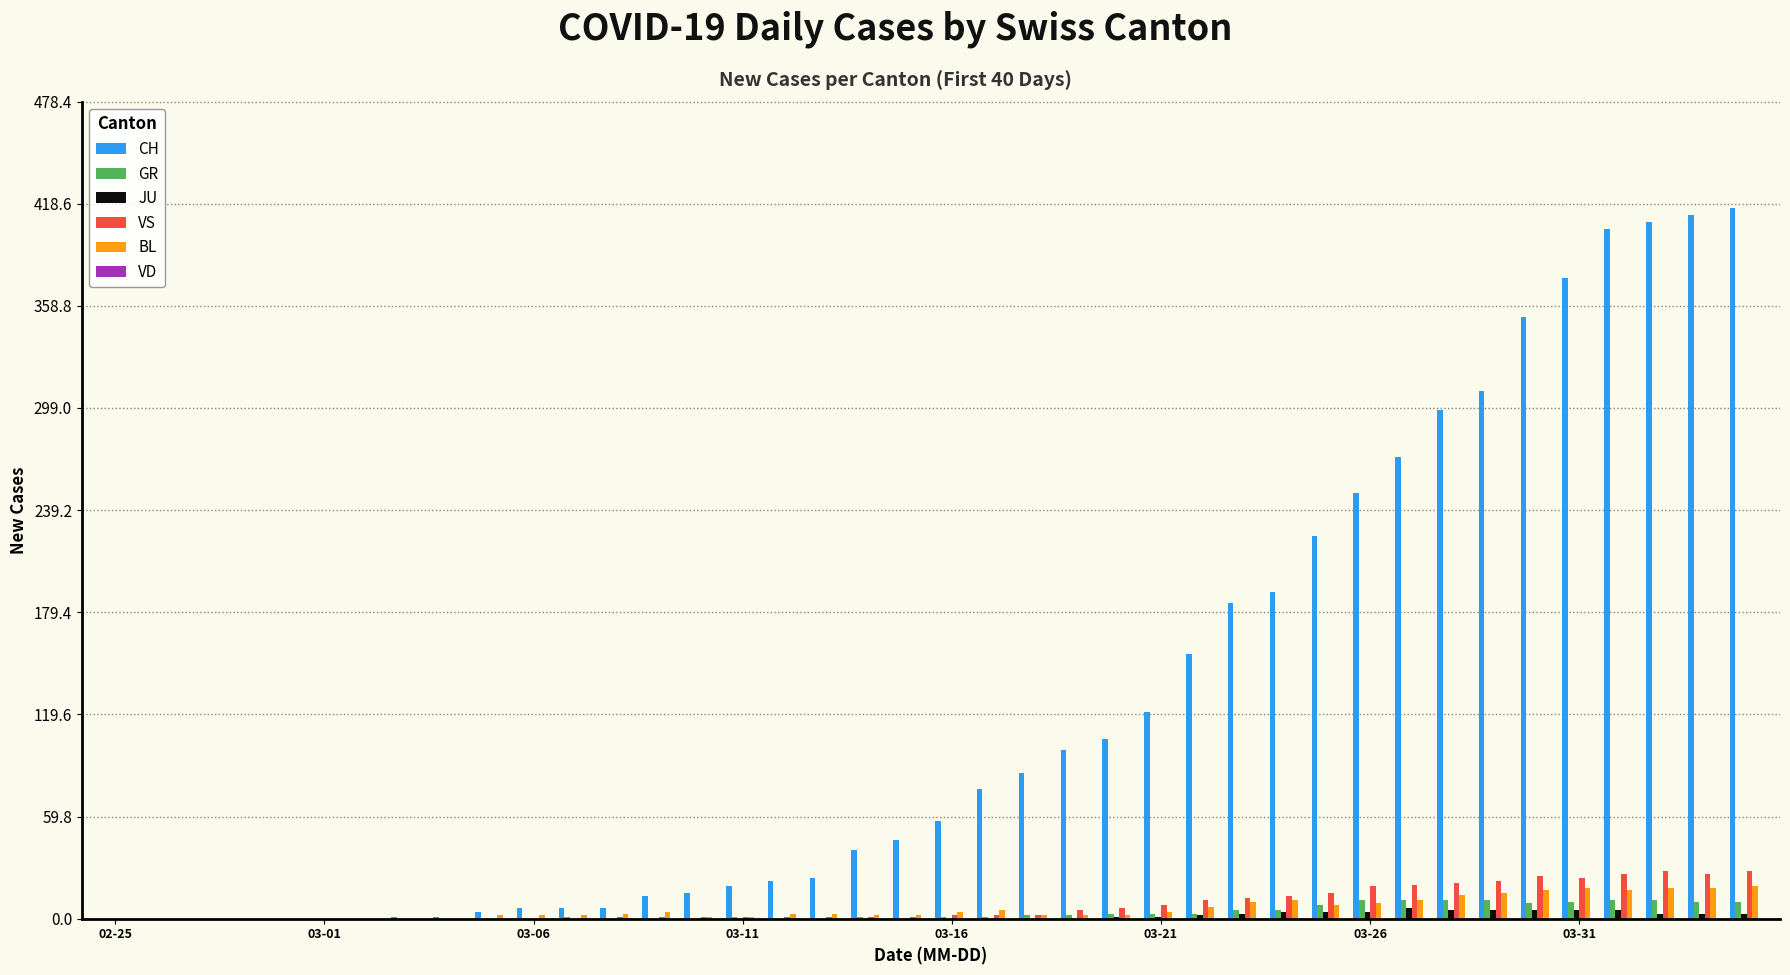

What is the sum of all CH values?

4994